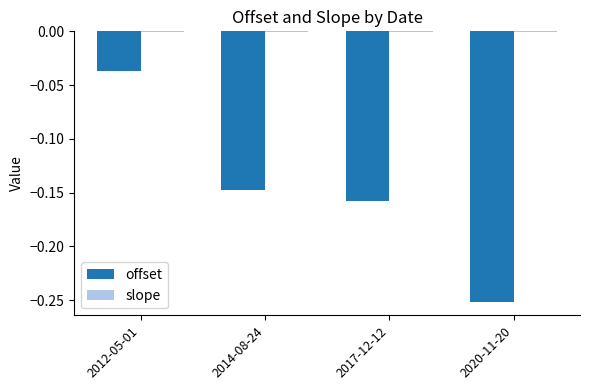

Are the bars grouped side by side (vs. stacked)?

Yes